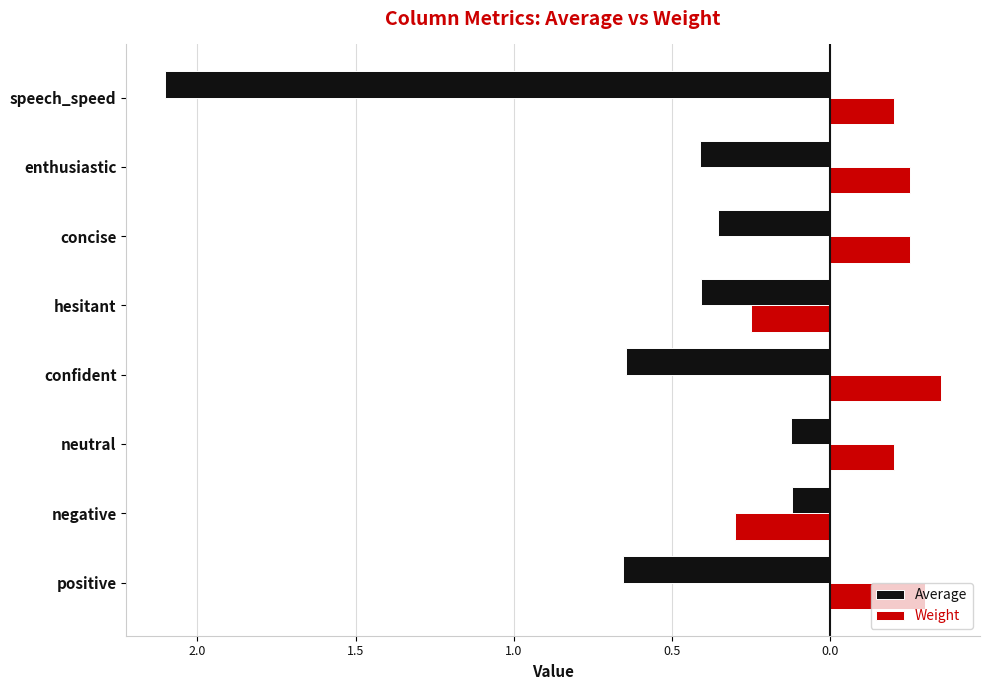

What are all the series names shown in the legend?

Average, Weight